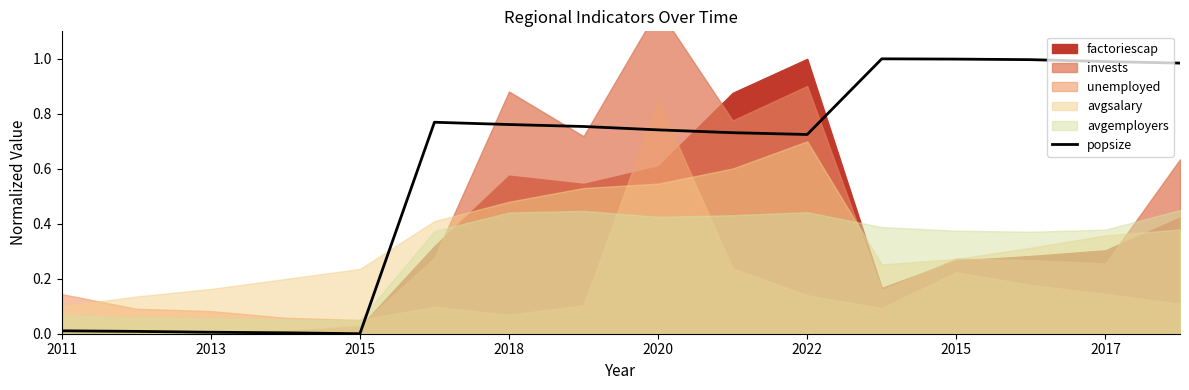

What is the sum of the values at 8 and 2011?

0.8